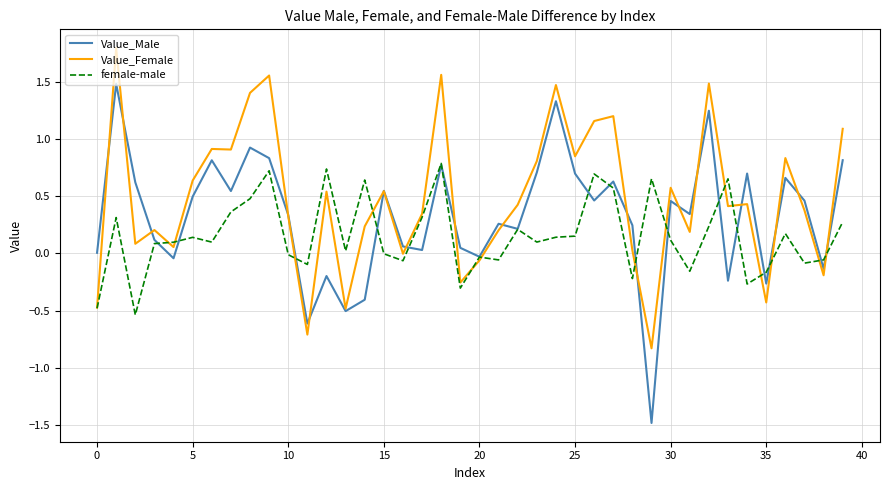

What is the maximum value for Value_Female?

1.8